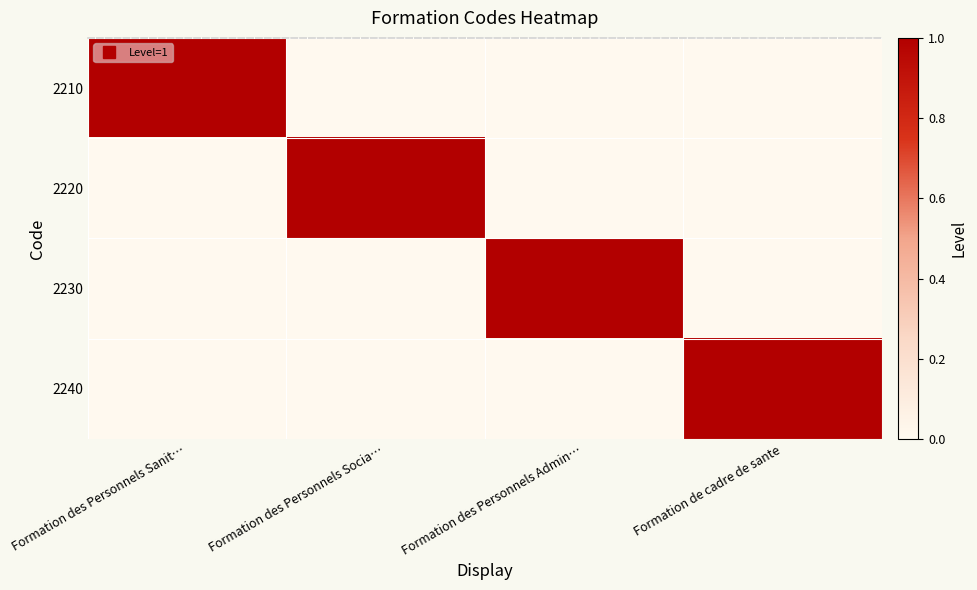

Which series has the largest range (max minus min)?

2210